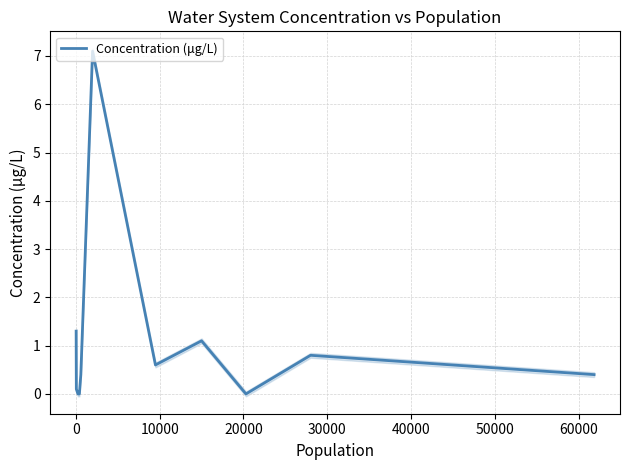

Is it true that the value at 20000 is -4.7?

False